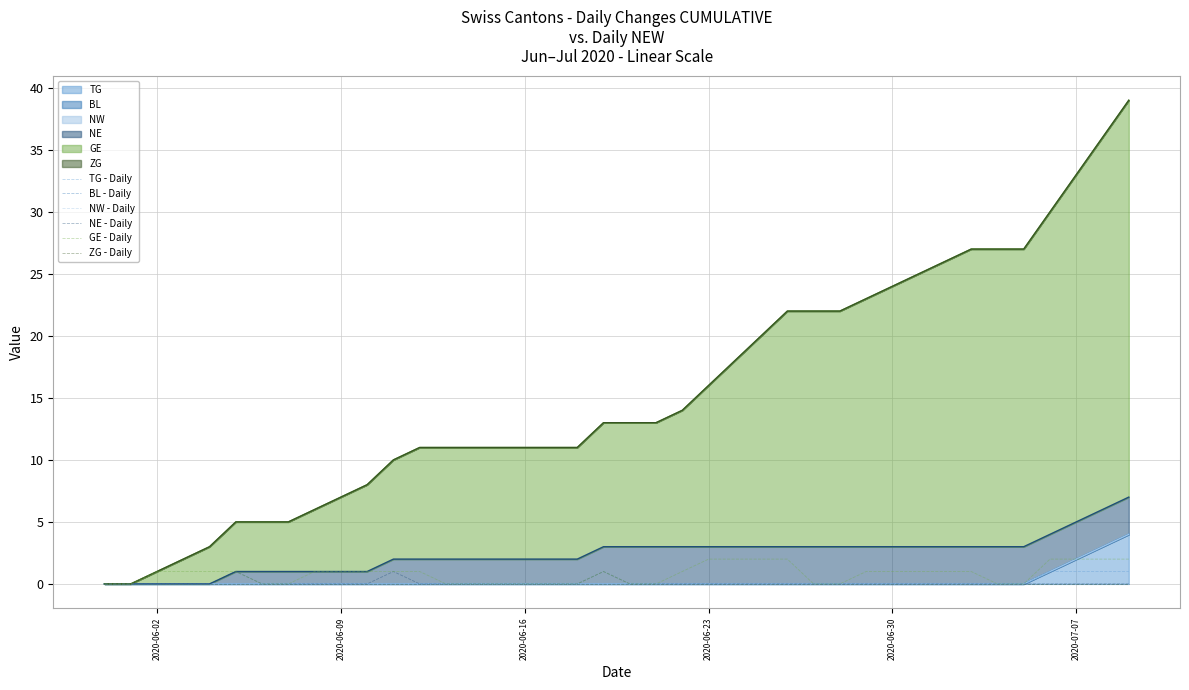

What is the value of the NE - Daily point at the 20th from the left?

1